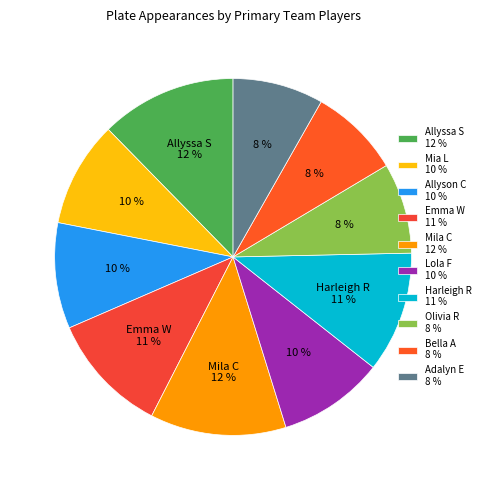

True or false: Bella A accounts for 8% of the total.

True